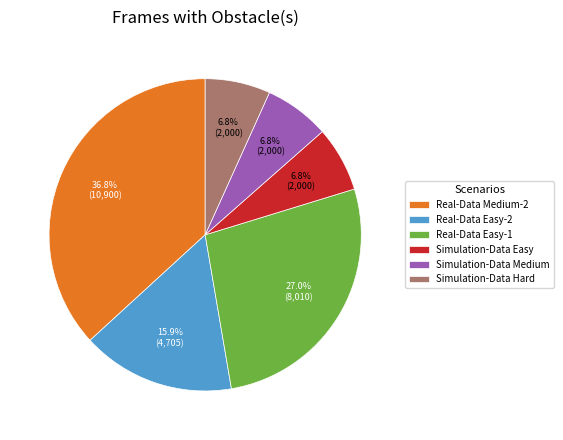

What is the largest slice in the pie chart?

Real-Data Medium-2